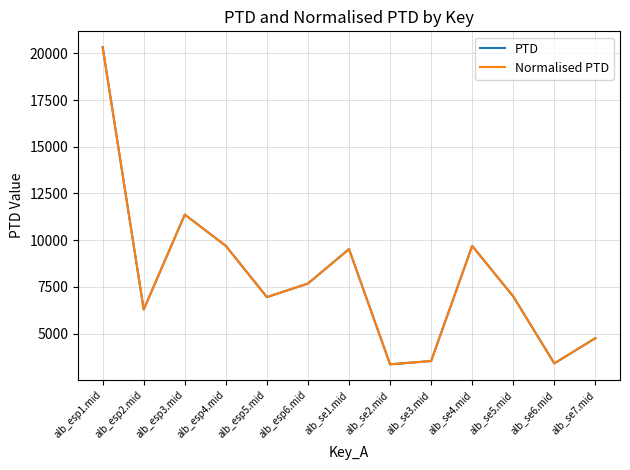

Does the chart display data point markers on the line(s)?

No